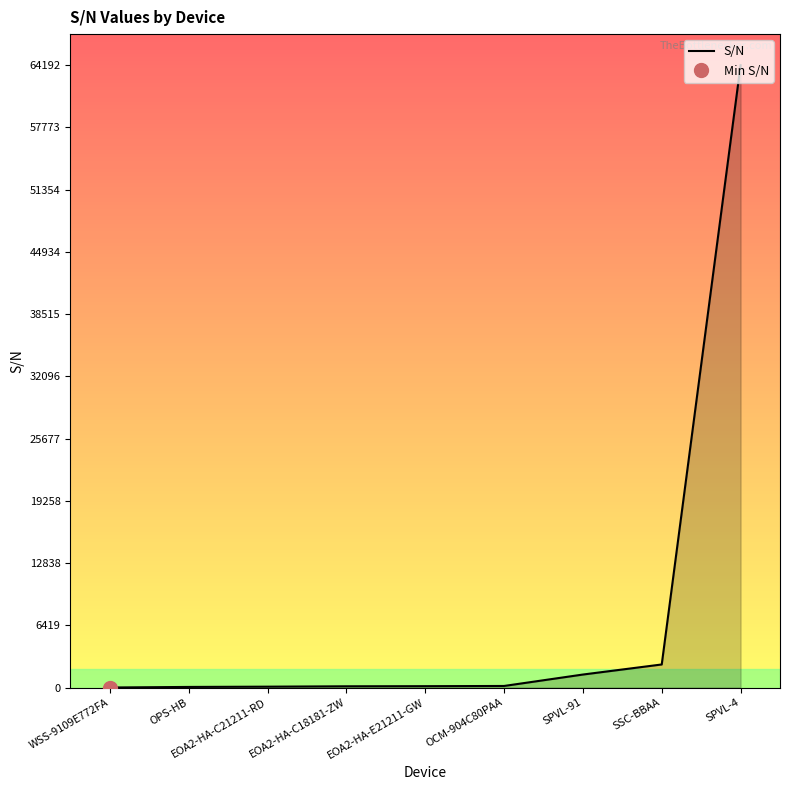

List the labels in order of value, largest first.

SPVL-4, SSC-BBAA, SPVL-91, OCM-904C80PAA, EOA2-HA-E21211-GW, EOA2-HA-C18181-ZW, EOA2-HA-C21211-RD, OPS-HB, WSS-9109E772FA